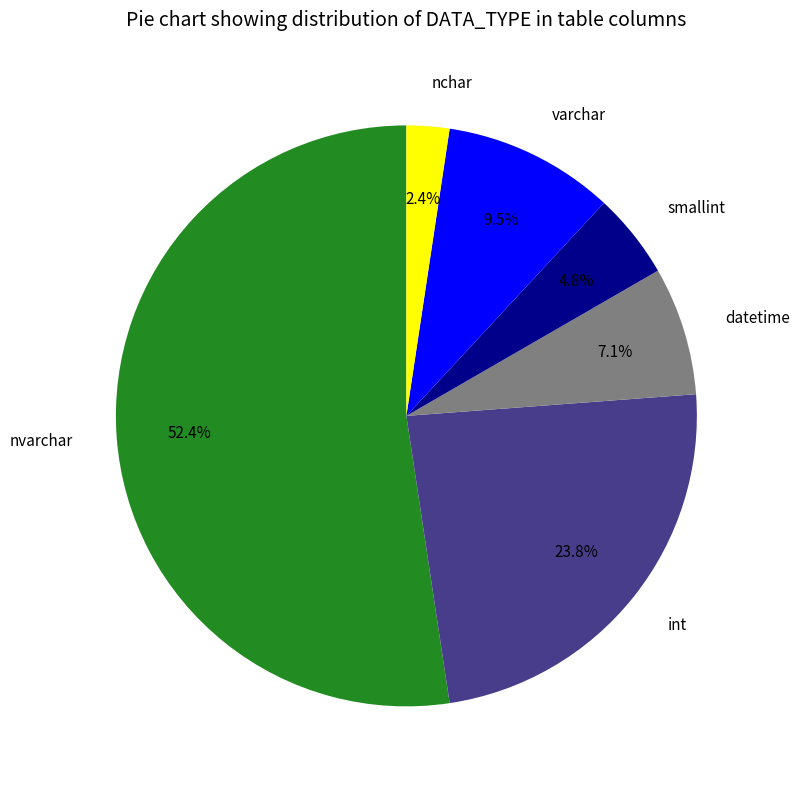

The nchar slice represents 15% of the pie. True or false?

False